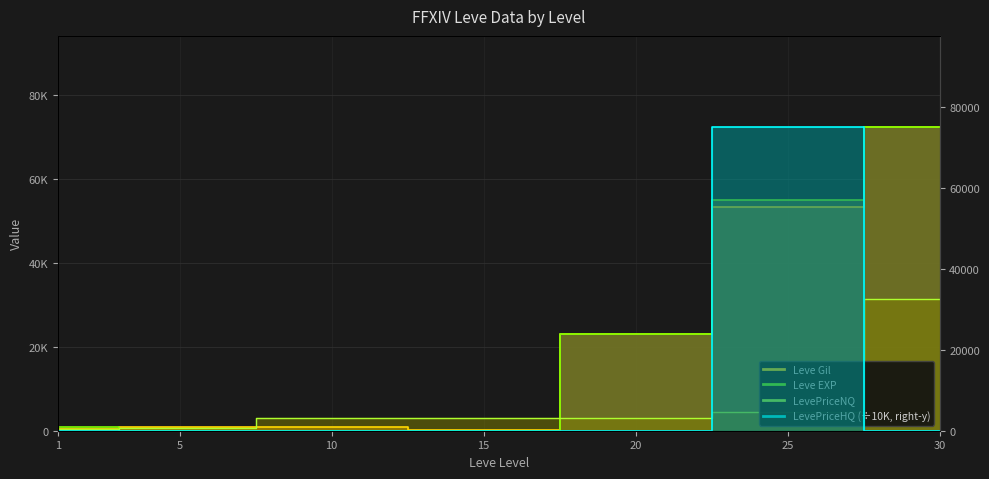

Is this an area chart (filled region under the line)?

No